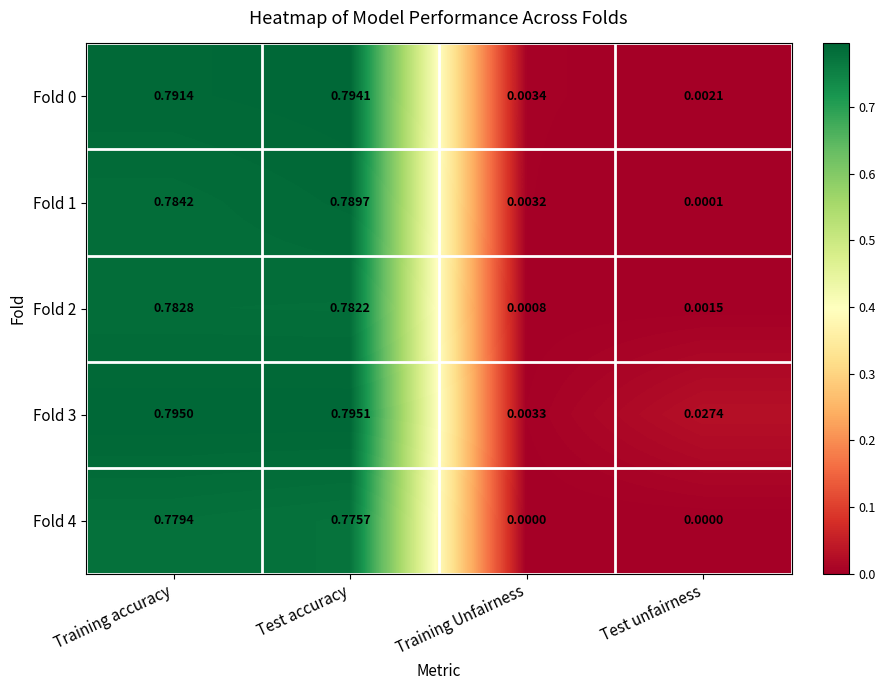

Which category has the lowest value in the Fold 1 series?

Test unfairness